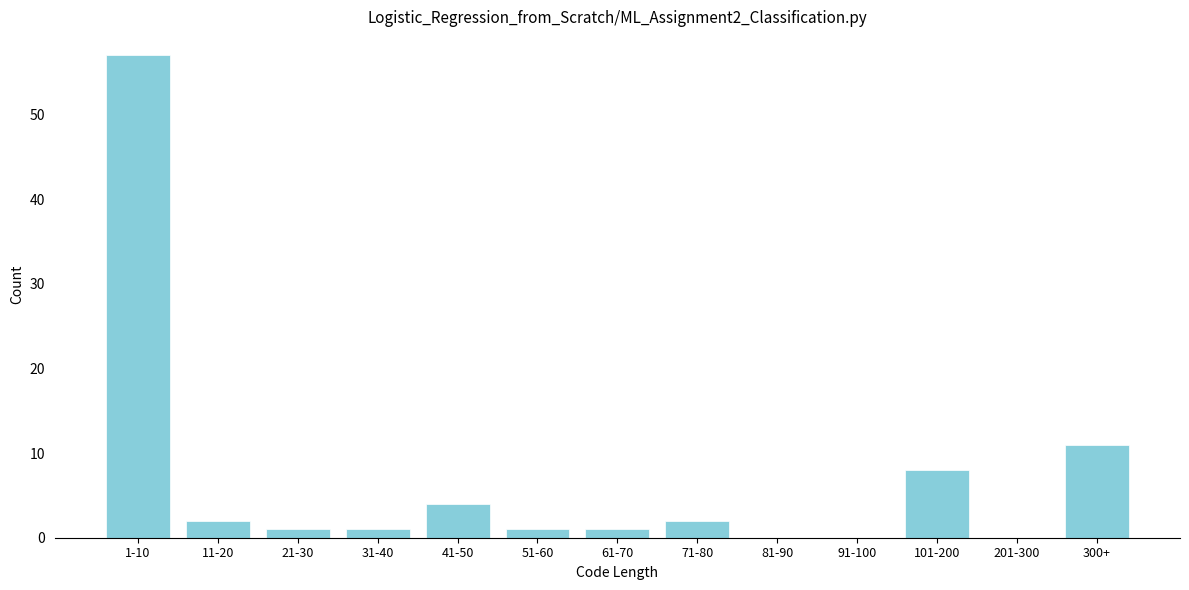

Reading left to right, what are all the values shown in this chart?

1-10=57	11-20=2	21-30=1	31-40=1	41-50=4	51-60=1	61-70=1	71-80=2	81-90=0	91-100=0	101-200=8	201-300=0	300+=11